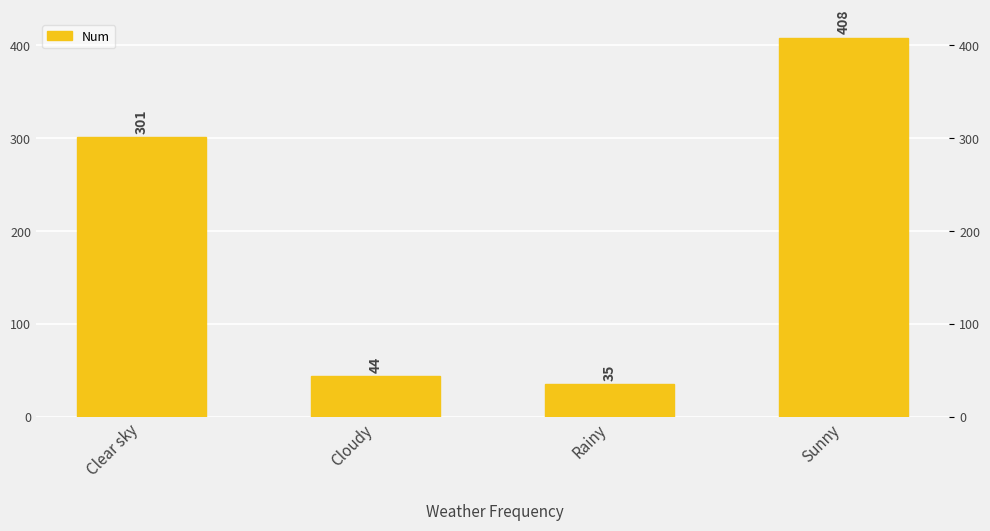

What is the value of the 3rd bar from the left?

35